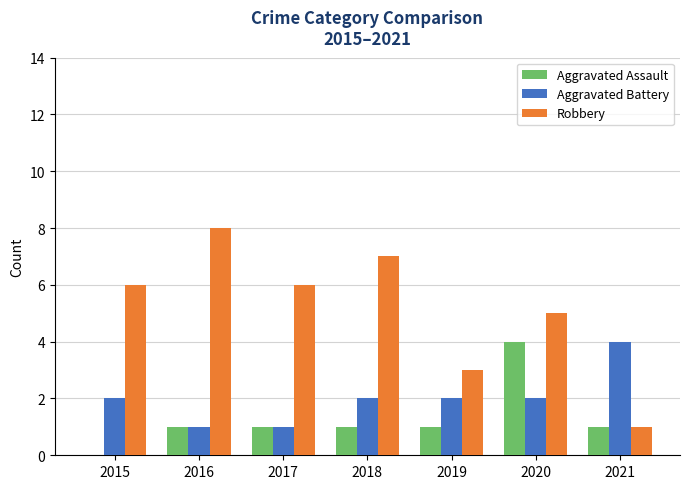

The value of Robbery at 2016 is 8. True or false?

True